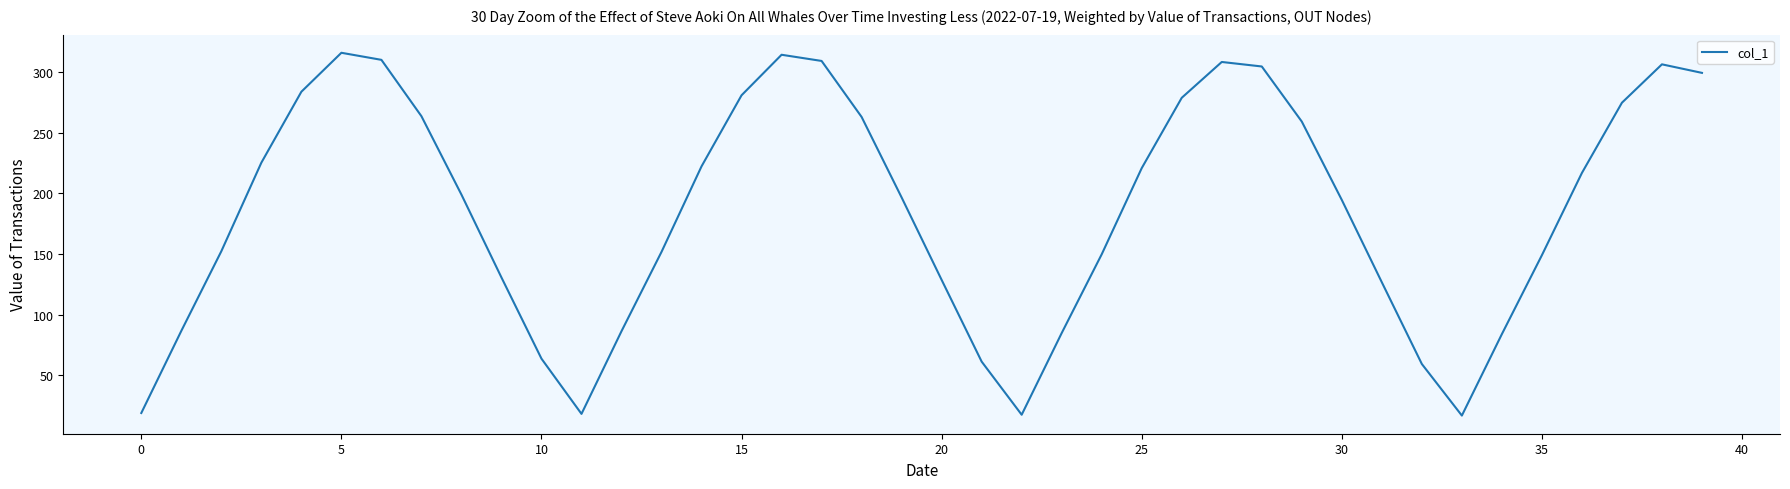

What is the difference between the maximum and minimum values?

299.4